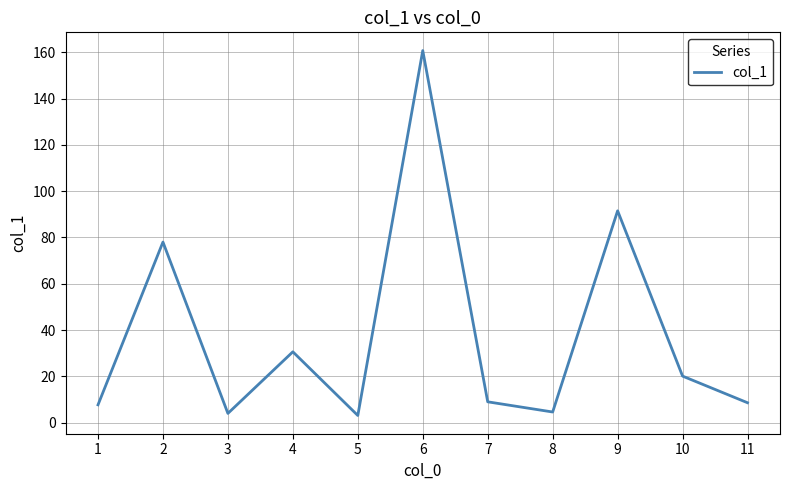

What is the difference between the values at 6 and 10?

140.6